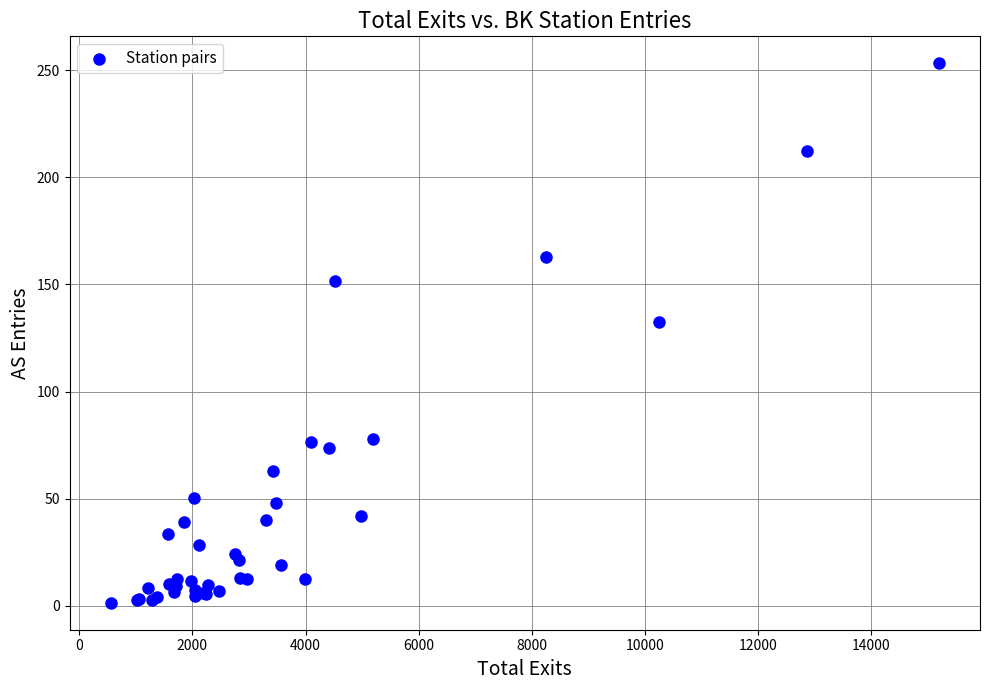

What Y value in the scatter plot is closest to 127?

132.3